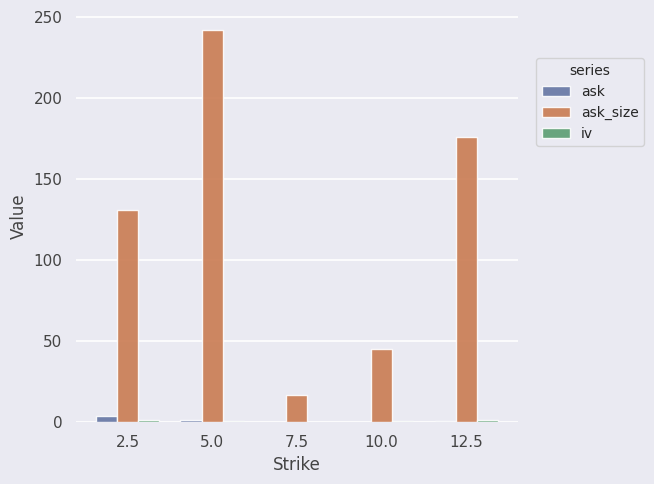

Is it true that ask_size equals 78.7 at 10.0?

False